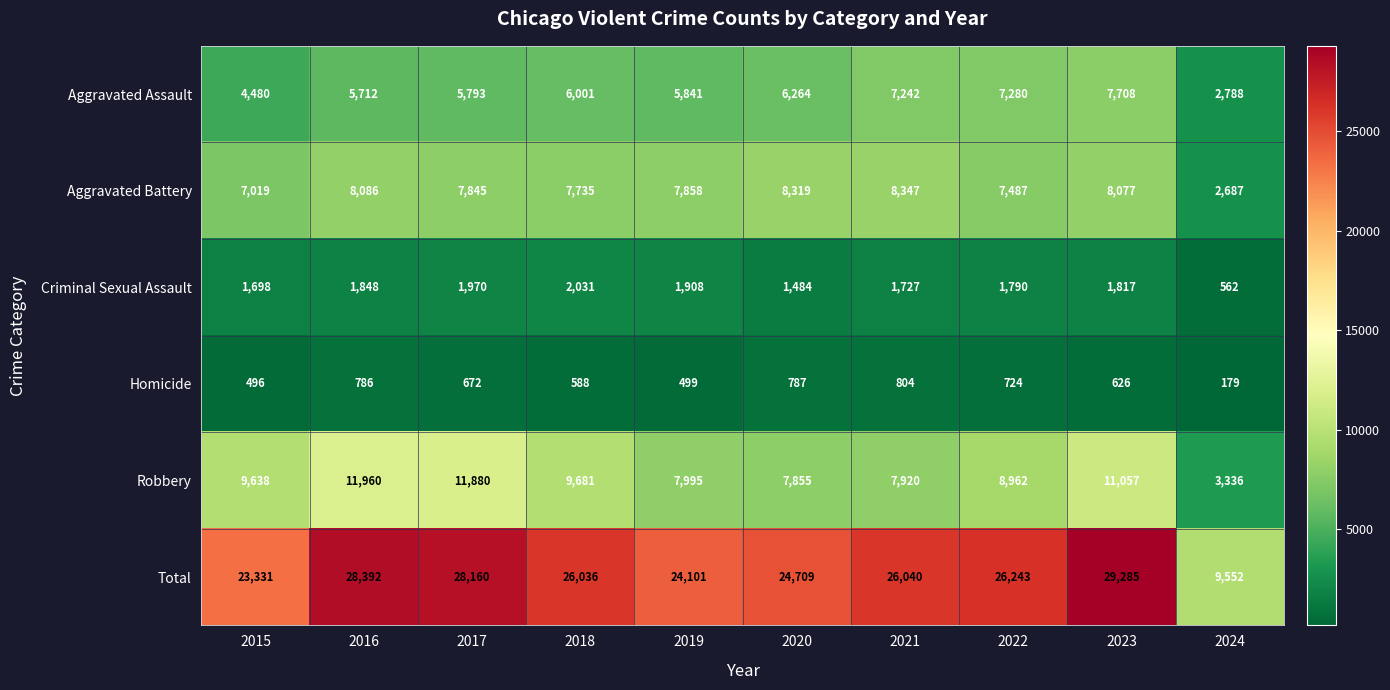

Is it true that Criminal Sexual Assault equals 1970 at 2017?

True